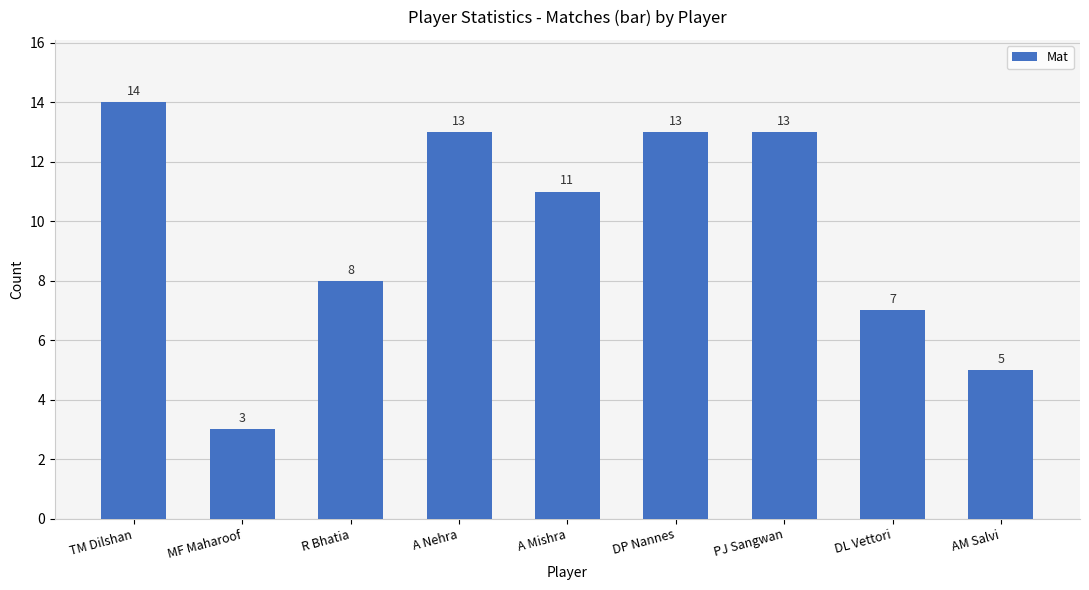

How many distinct data groups are displayed?

1